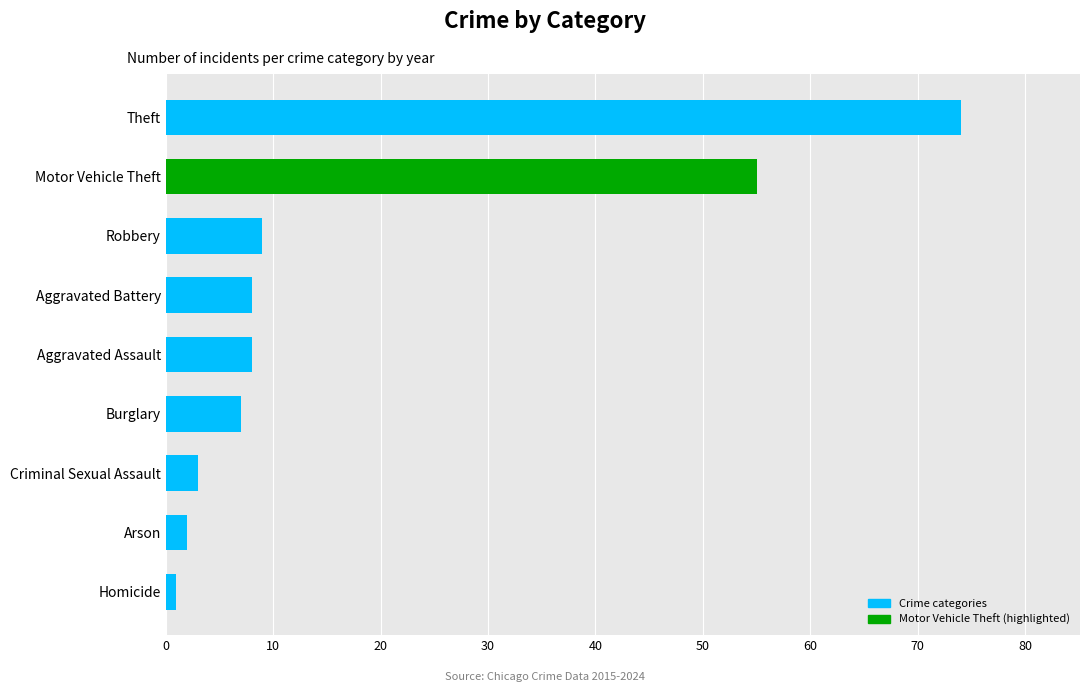

What is the difference between the second highest and second lowest values?

53